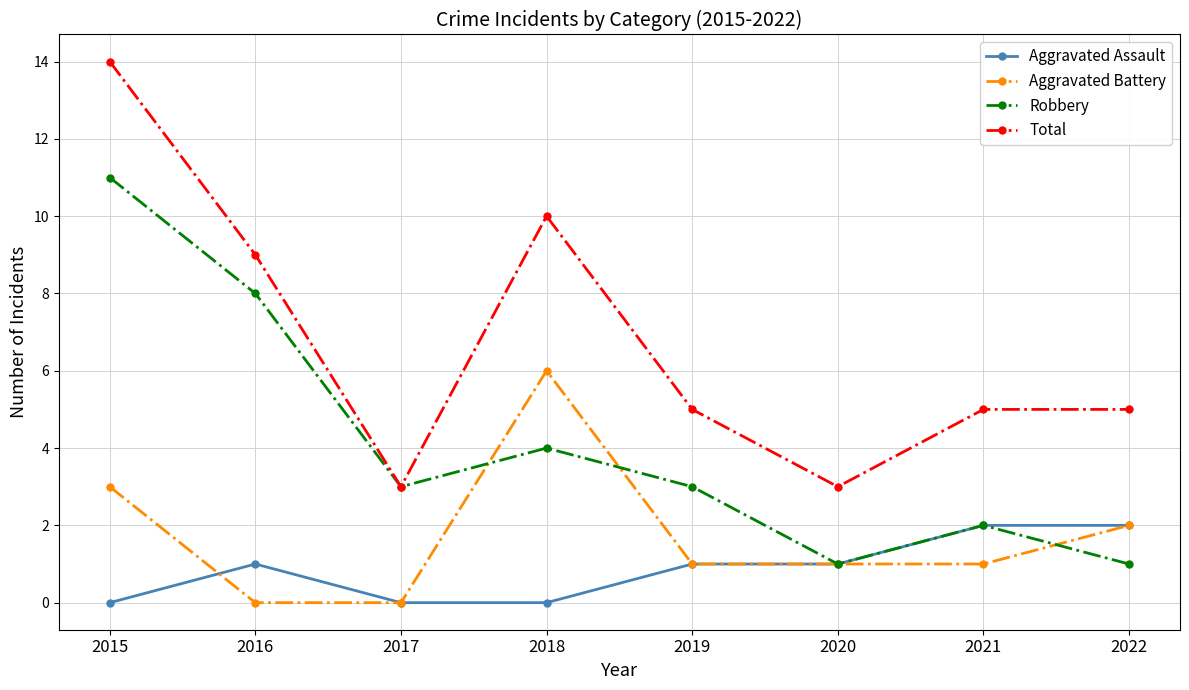

What is the difference between the highest and lowest values at 2016?

9